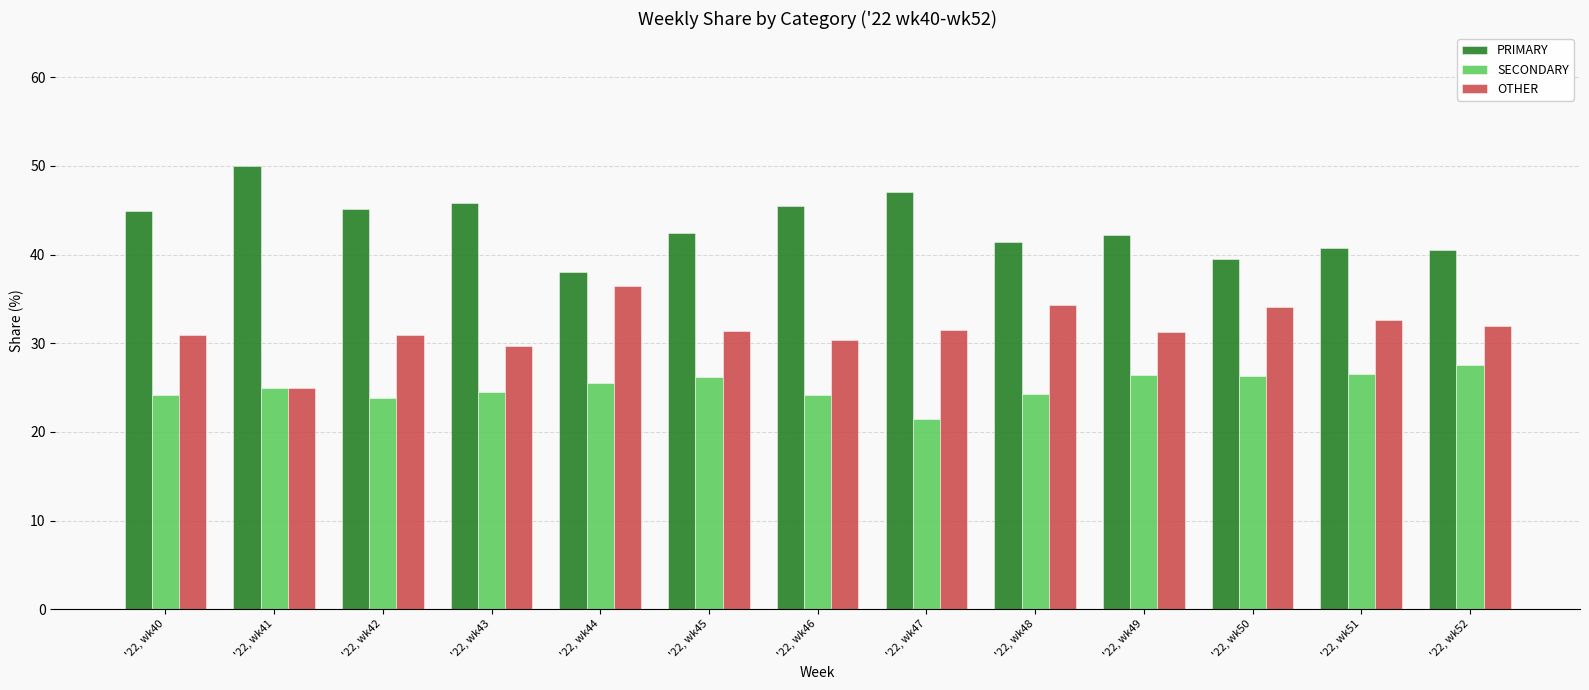

What is the difference between the highest and lowest values at '22, wk46?

21.4